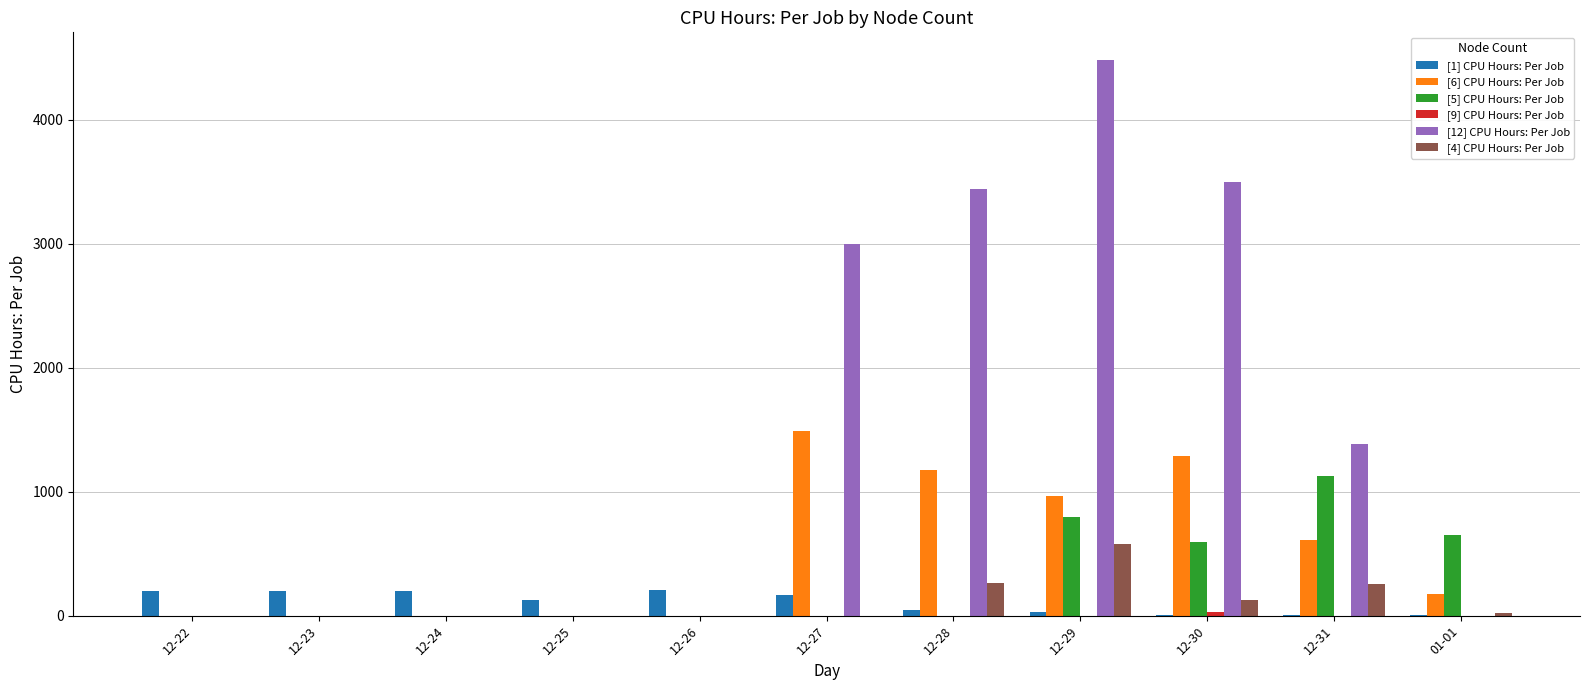

The [12] CPU Hours: Per Job series shows 5724.0 at 12-28. True or false?

False